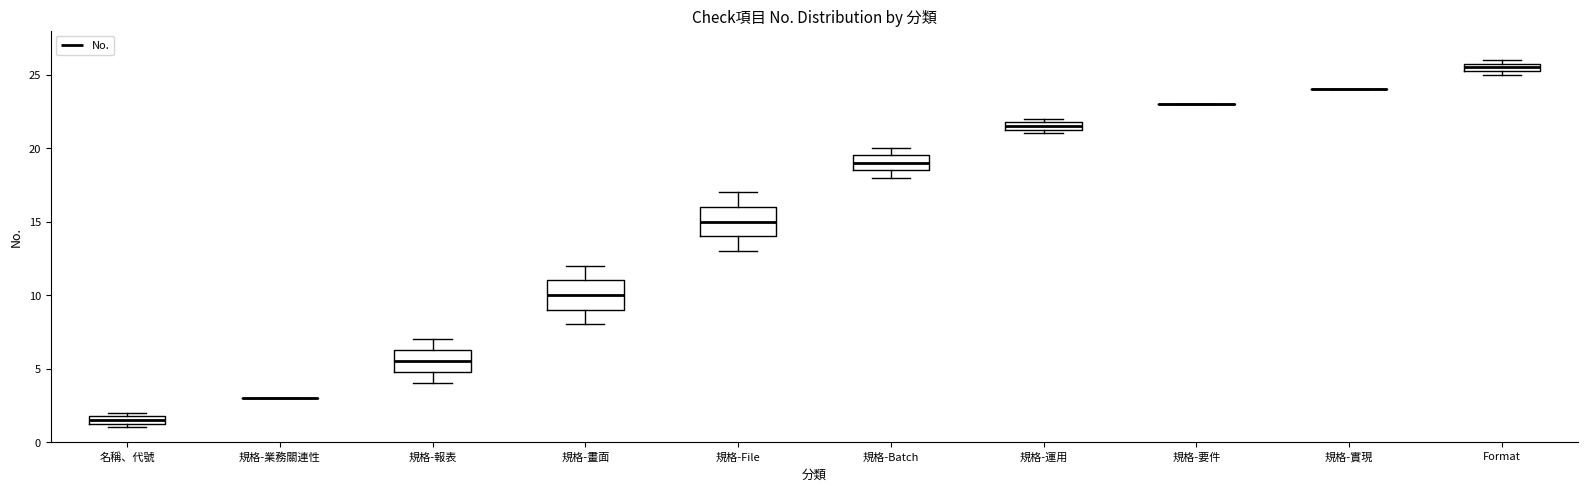

Where does the lower whisker of the box for 規格-報表 end on the y-axis? The values are not printed on the chart, so give them approximately, as read against the axis.

4.0